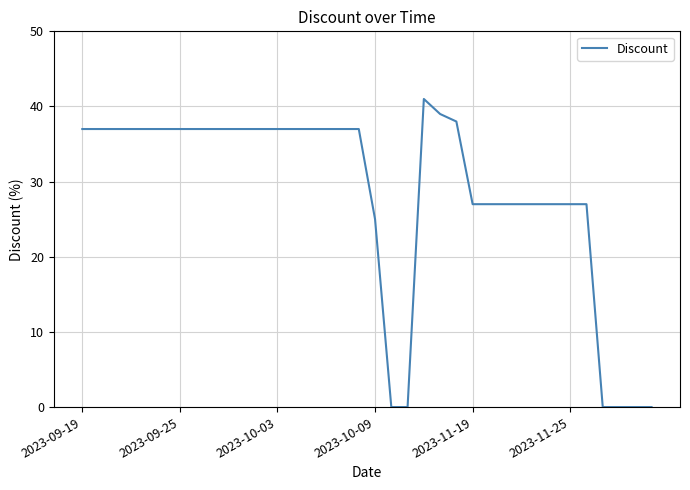

What is the average value?

28